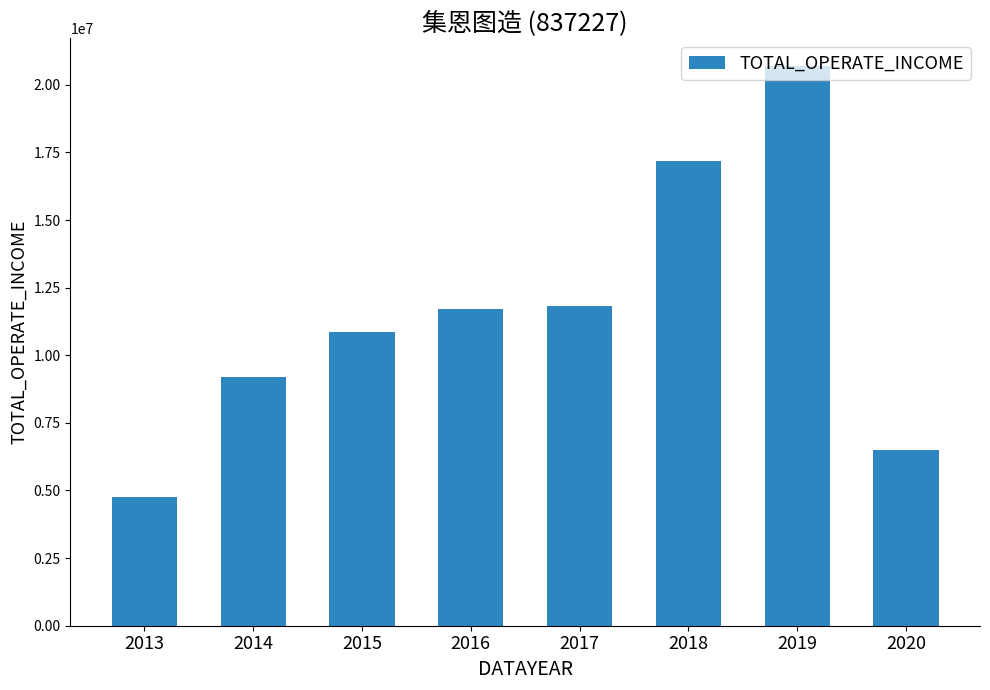

Are the bars grouped side by side (vs. stacked)?

No